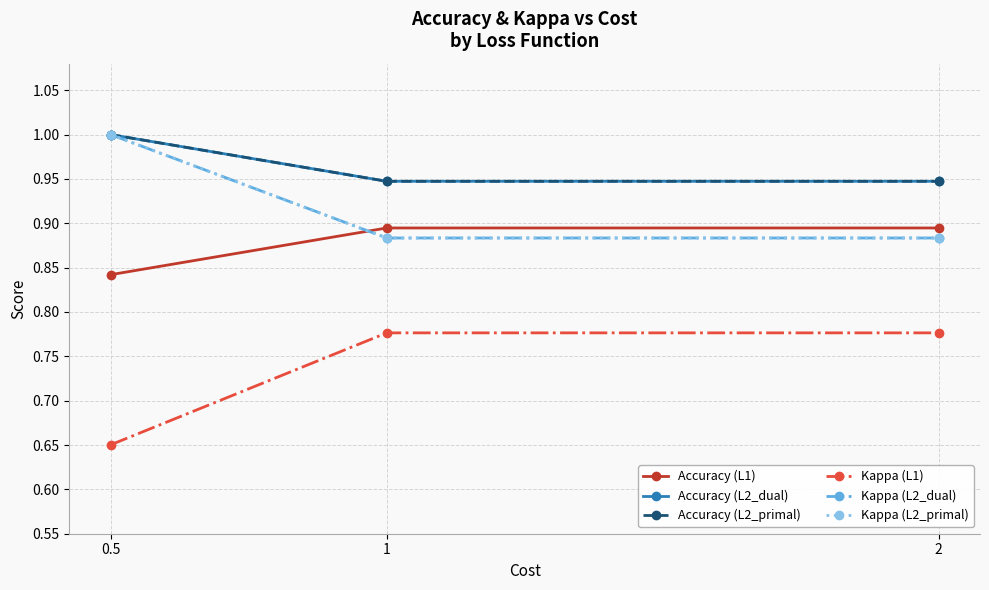

What is the sum of the Kappa (L2_dual) values at 0.5 and 1?

1.9